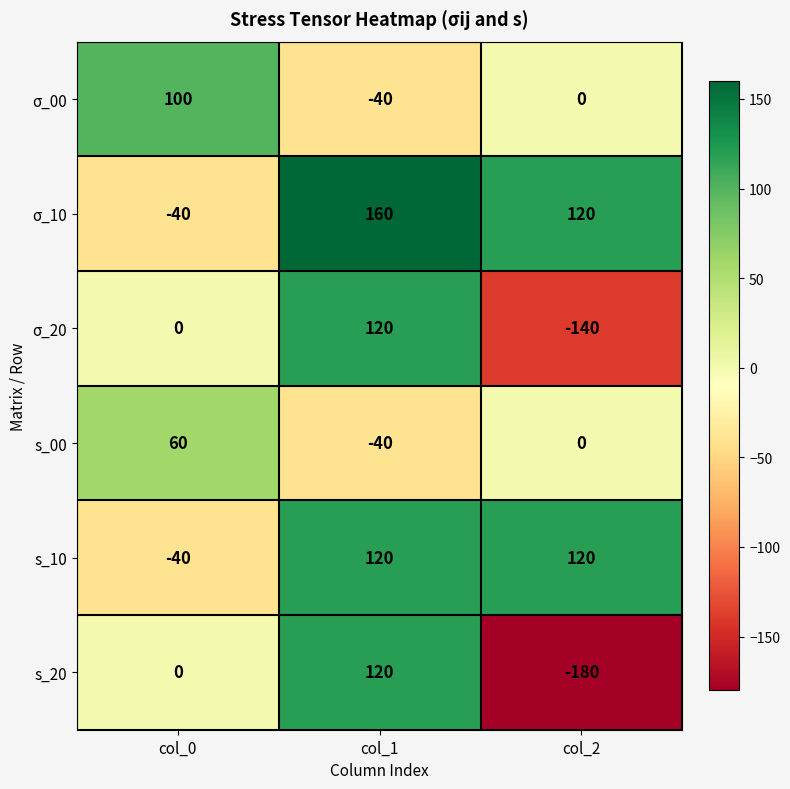

What is the greatest value displayed?

160